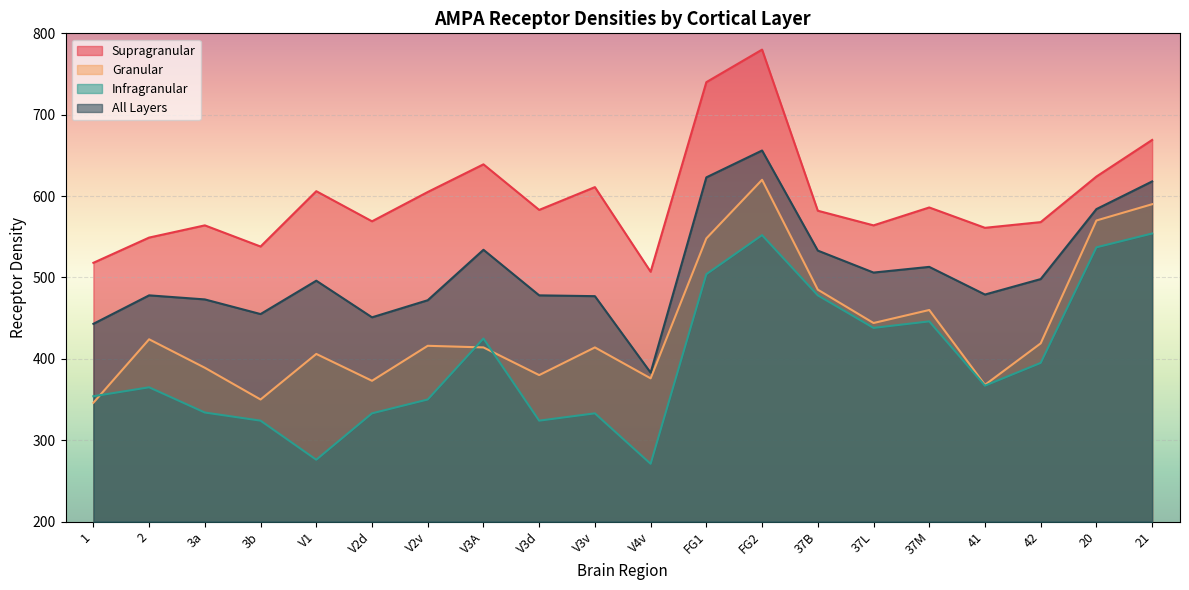

Is it true that all_layers equals 506 at 37L?

True